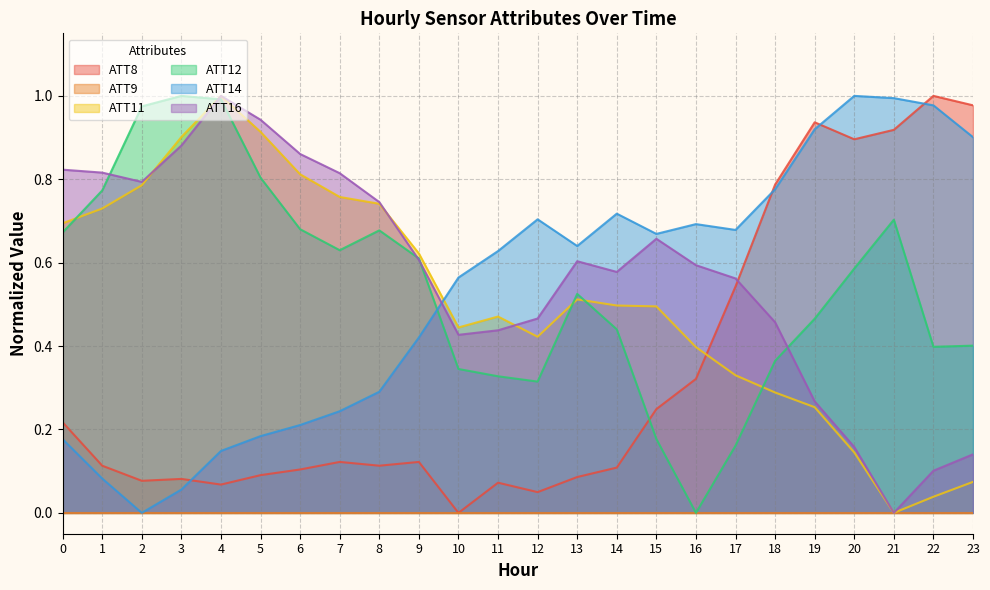

What is the difference between the maximum and second lowest values in the ATT11 series?

1.0